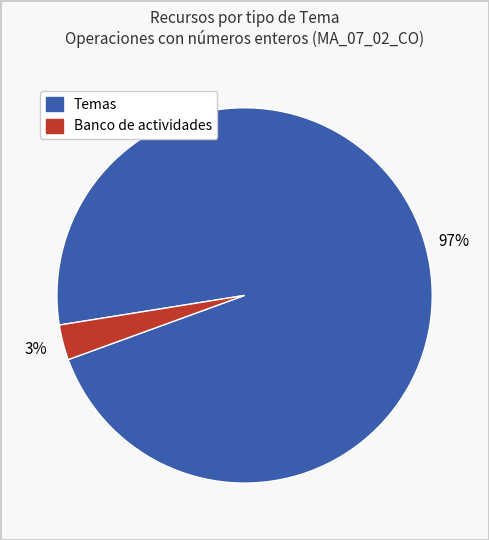

Is there a majority slice in this chart?

Yes